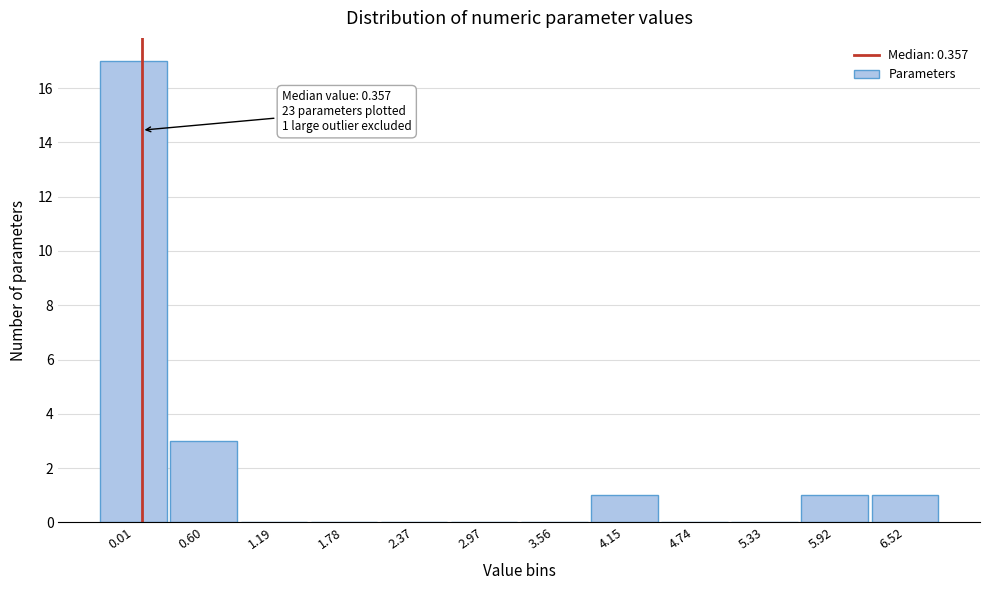

Reading left to right, transcribe all the data shown in this chart.

0.01=17	0.60=3	1.19=0	1.78=0	2.37=0	2.97=0	3.56=0	4.15=1	4.74=0	5.33=0	5.92=1	6.52=1